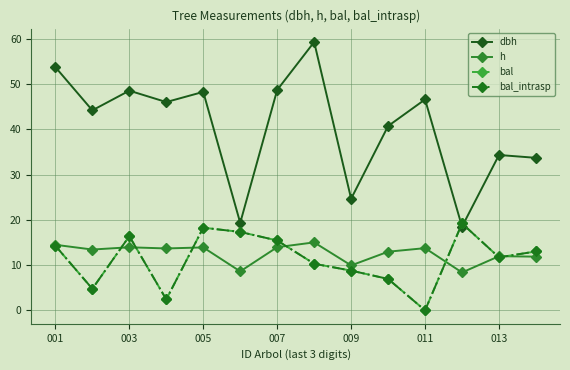

Reading right to left, extract all data points from this chart.

dbh: 33.7	34.4	18.5	46.6	40.8	24.7	59.3	48.7	19.4	48.3	46.0	48.6	44.2	53.8
h: 11.9	12.0	8.4	13.8	13.0	9.9	15.0	14.0	8.6	13.9	13.7	13.9	13.4	14.5
bal: 13.0	11.7	19.2	0.0	7.0	8.8	10.3	15.4	17.3	18.3	2.4	16.4	4.8	14.3
bal_intrasp: 13.0	11.7	19.2	0.0	7.0	8.8	10.3	15.4	17.3	18.3	2.4	16.4	4.8	14.3